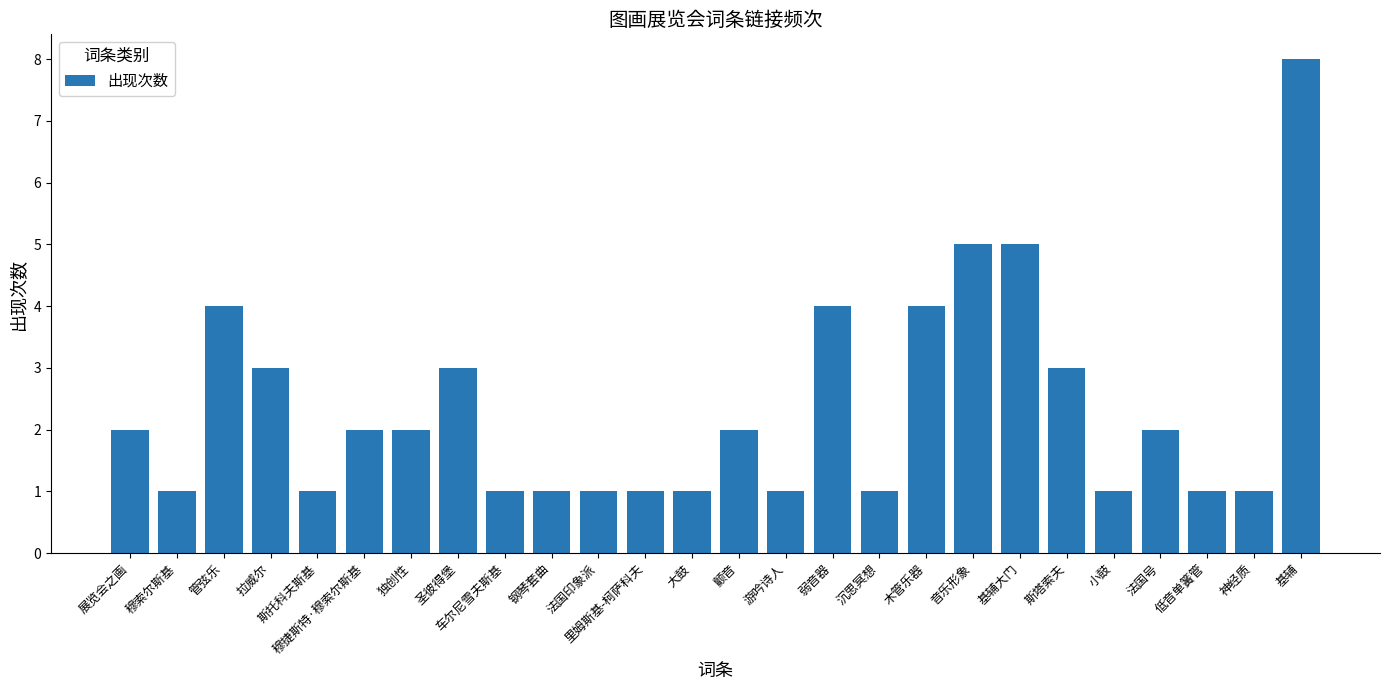

What is the difference between the maximum and minimum values?

7